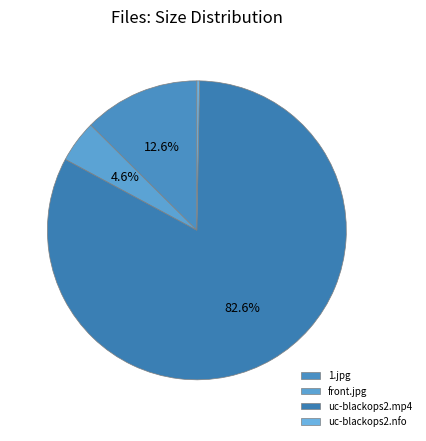

How many segments does this pie chart have?

4